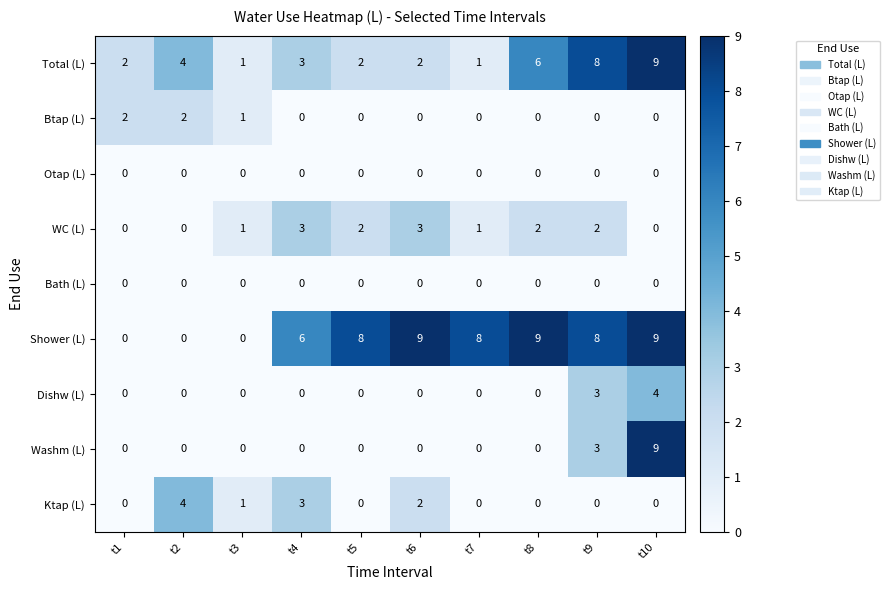

What is the spread (max minus min) of values at t10?

9